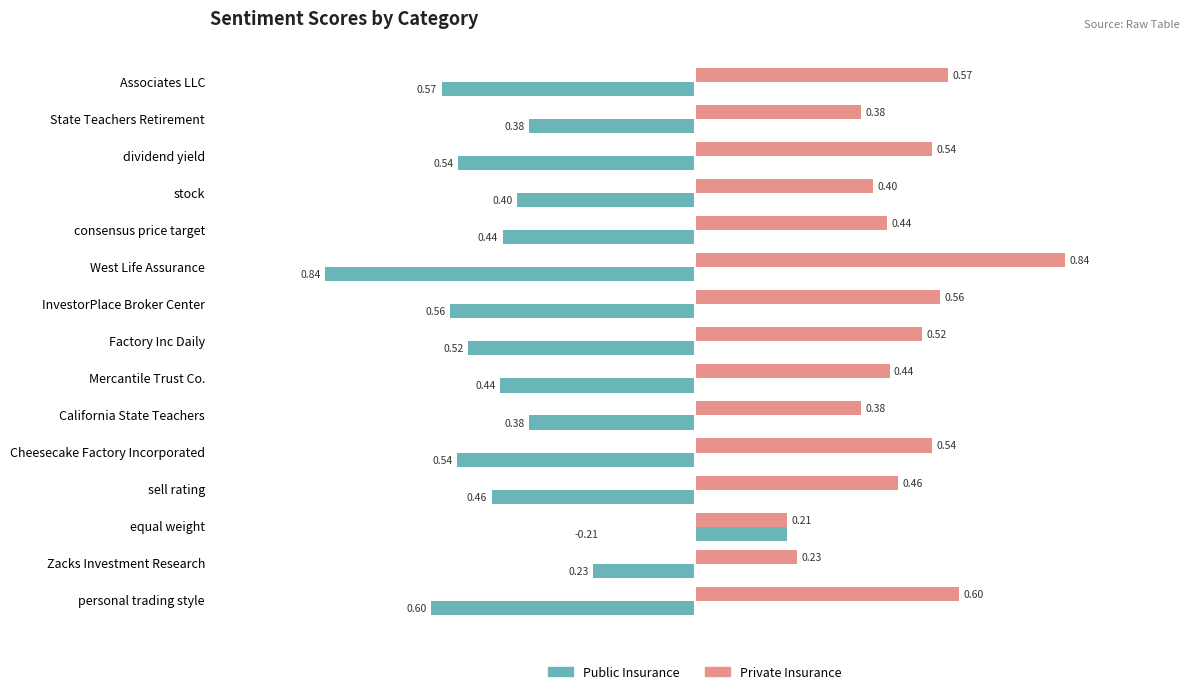

At which category is the sum across all series the highest?

equal weight